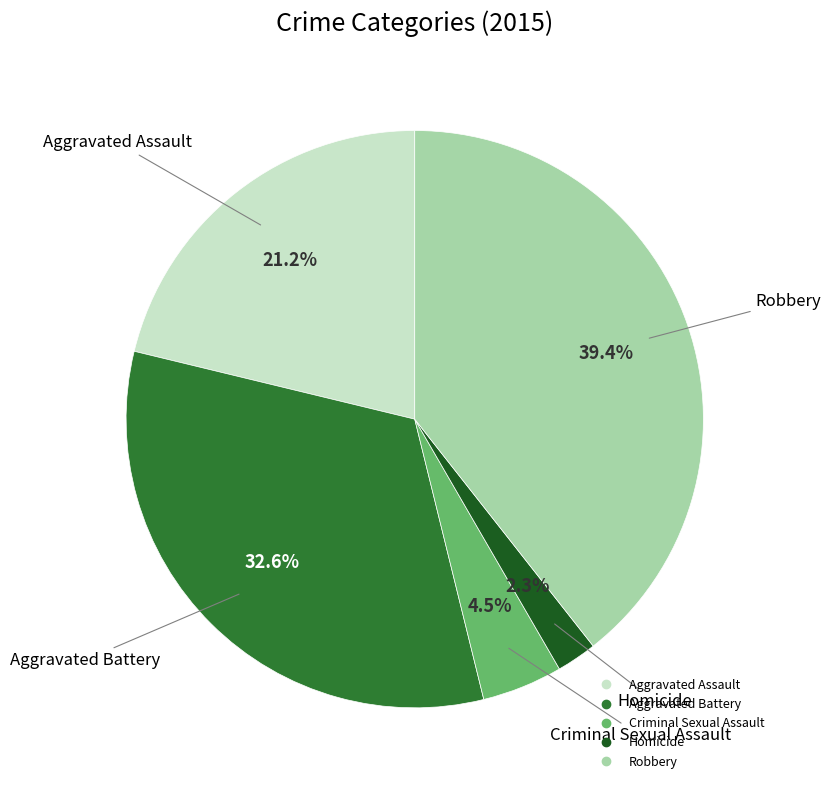

Between Aggravated Battery and Aggravated Assault, which is larger?

Aggravated Battery